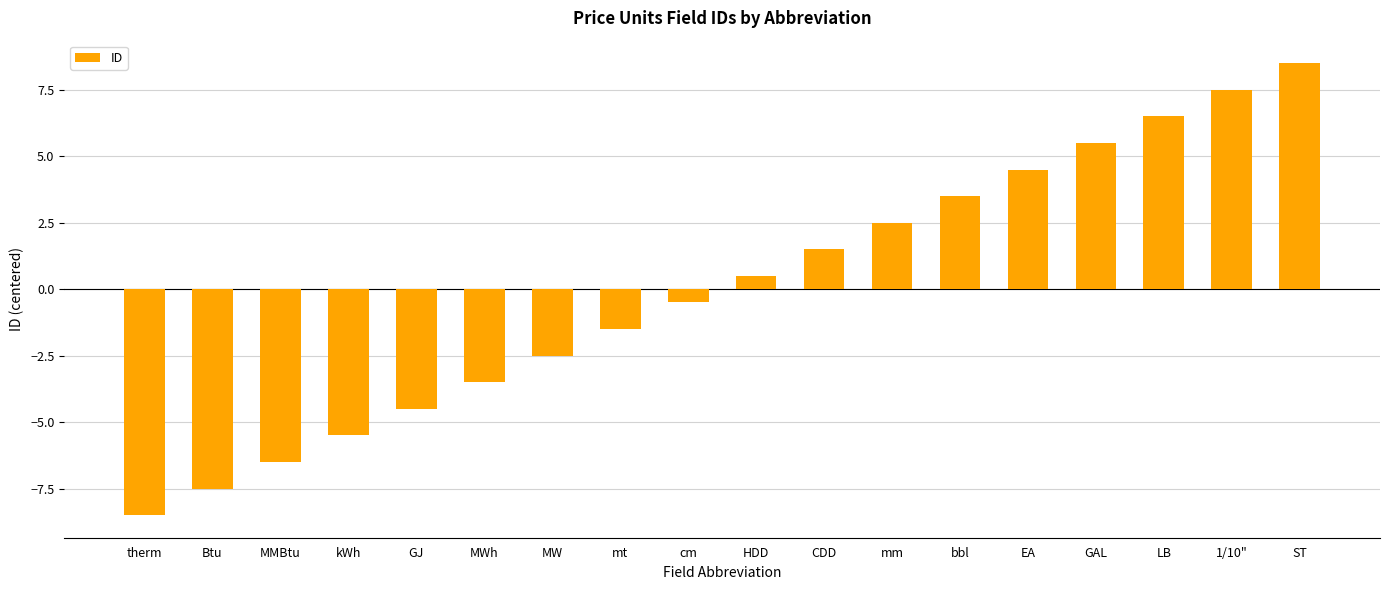

What is the label of the 18th bar from the left?

ST